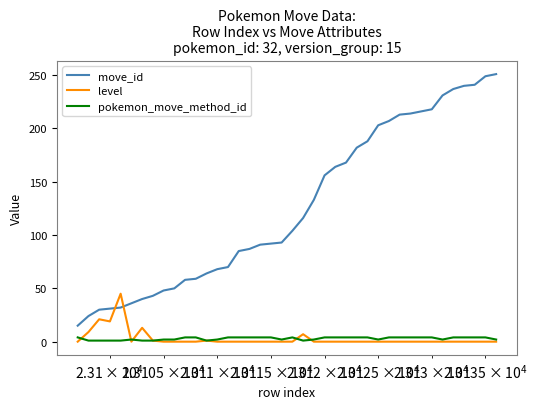

After their last crossing, which series has the higher values: level or move_id?

move_id